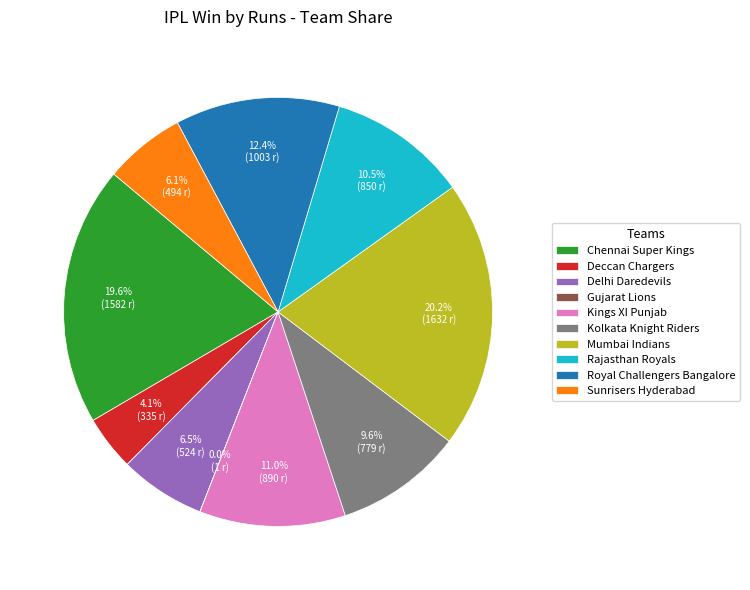

What is the largest slice in the pie chart?

Mumbai Indians